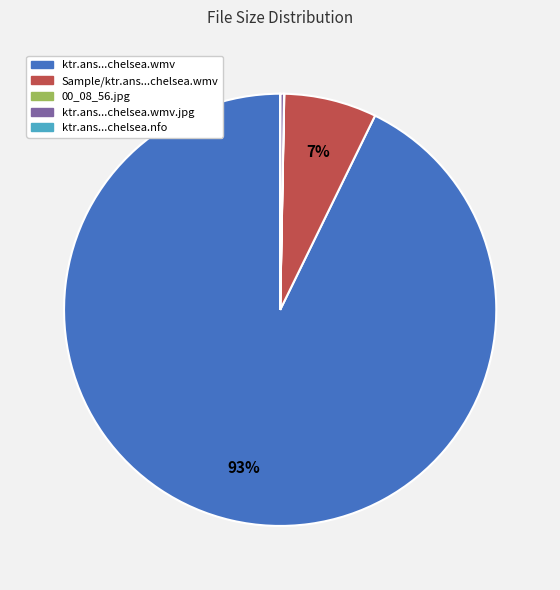

Is there a majority slice in this chart?

Yes